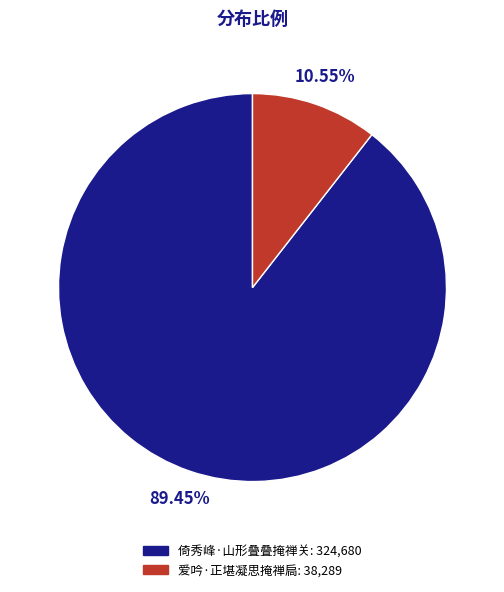

What is the largest slice in the pie chart?

倚秀峰·山形叠叠掩禅关